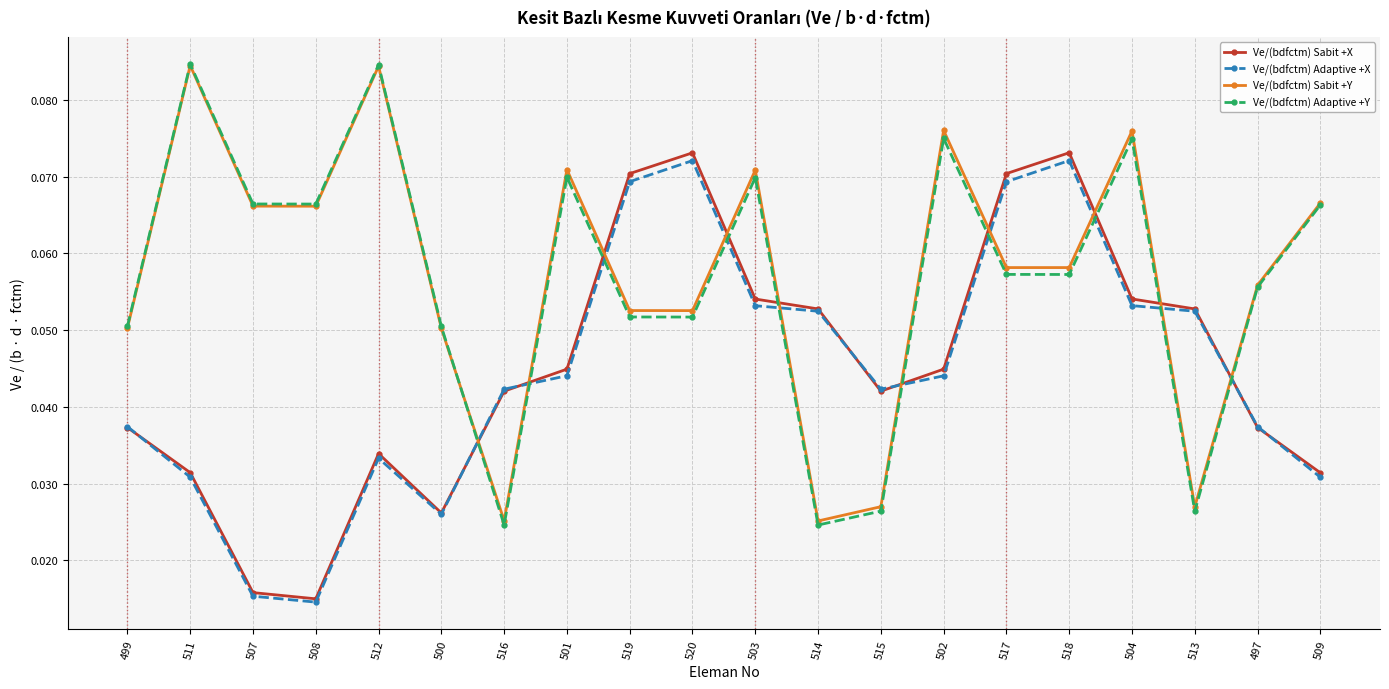

True or false: Ve/(bdfctm) Adaptive +X has a value of 0.0 at 520.

False